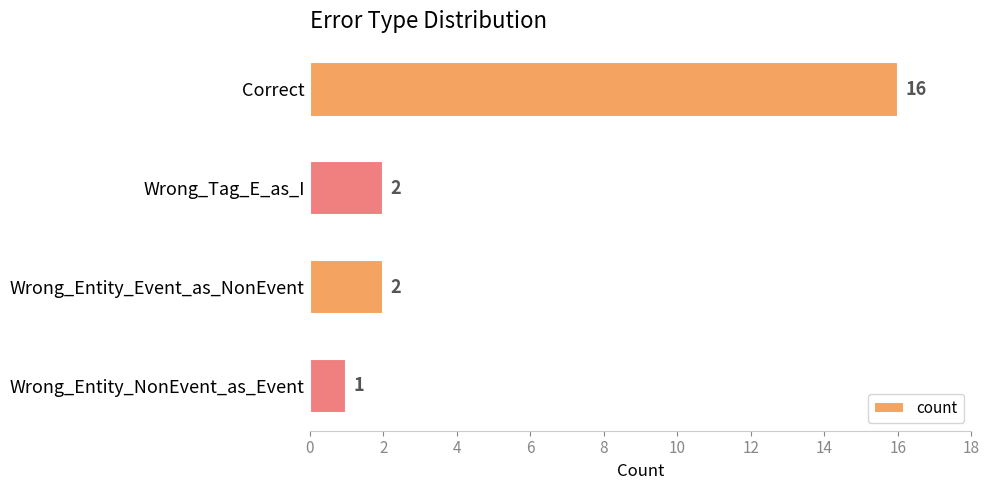

Between Correct and Wrong_Entity_NonEvent_as_Event, which is larger?

Correct